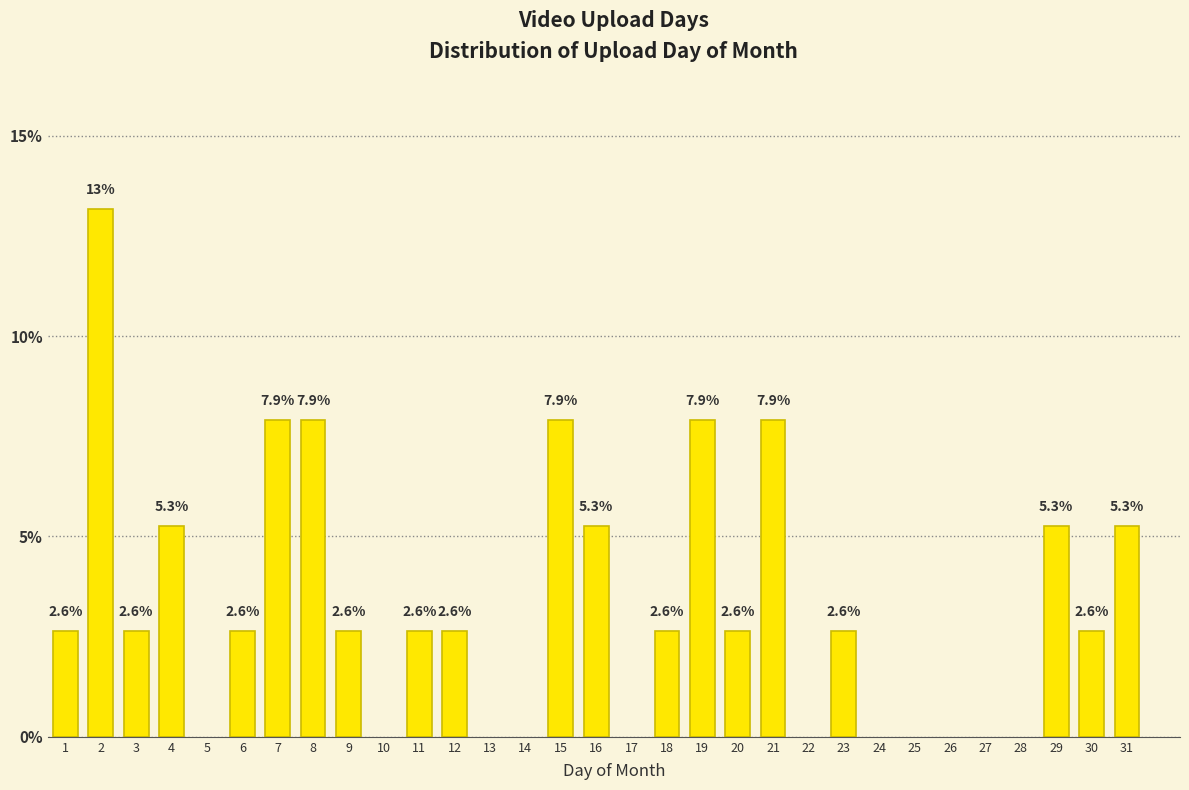

Reading left to right, list all the values displayed in this chart.

1=2.6	2=13.2	3=2.6	4=5.3	6=2.6	7=7.9	8=7.9	9=2.6	11=2.6	12=2.6	15=7.9	16=5.3	18=2.6	19=7.9	20=2.6	21=7.9	23=2.6	29=5.3	30=2.6	31=5.3